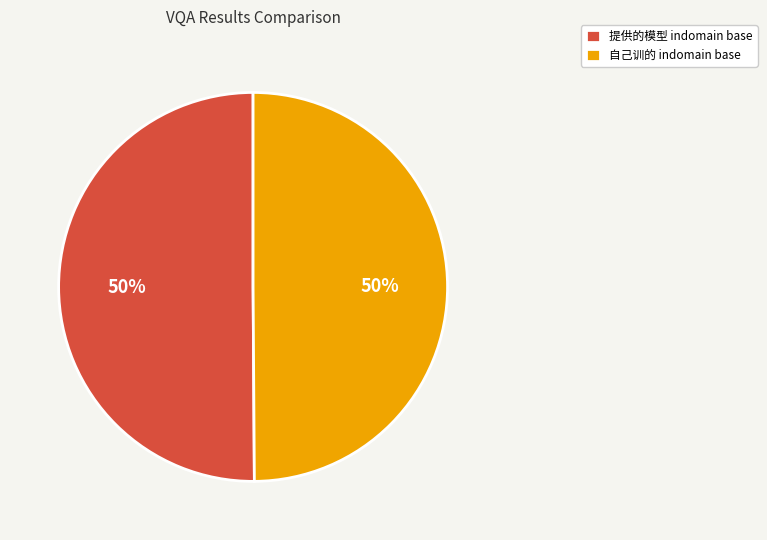

To the nearest percent, what is the average slice percentage?

50%